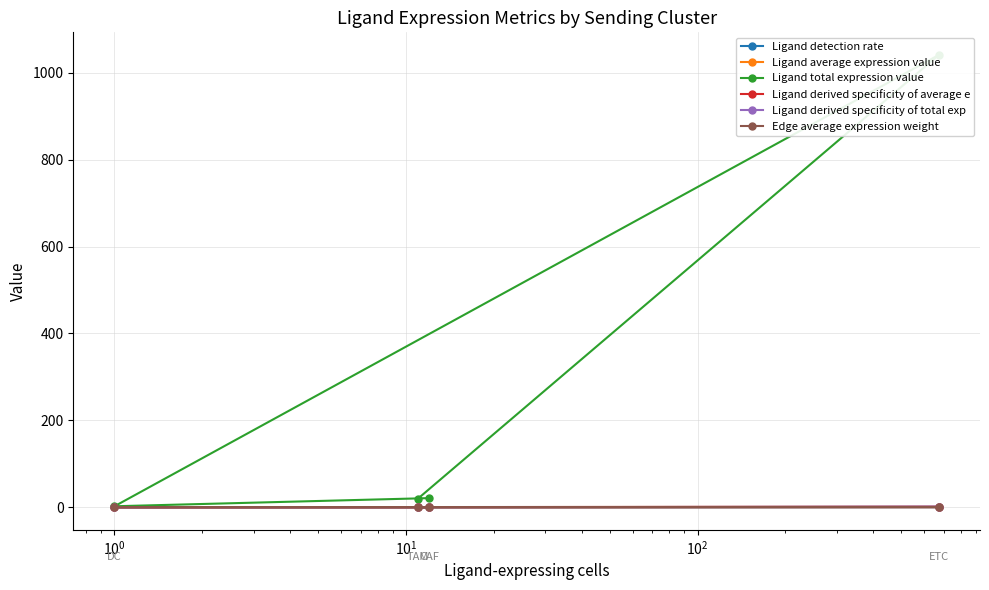

The value of Ligand total expression value at $\mathdefault{10^{1}}$ is 20.0. True or false?

True